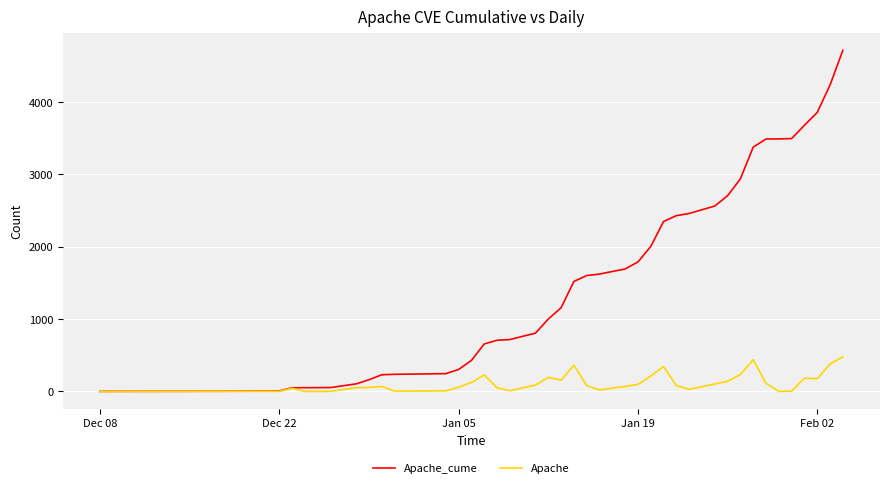

Does the chart have visible grid lines?

Yes